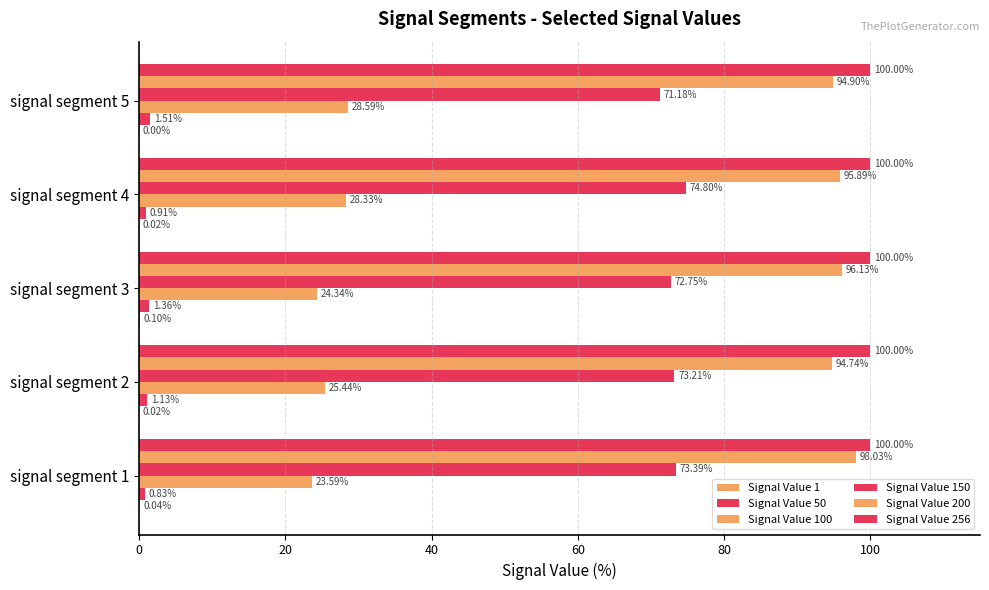

Count the number of categories in the chart.

5